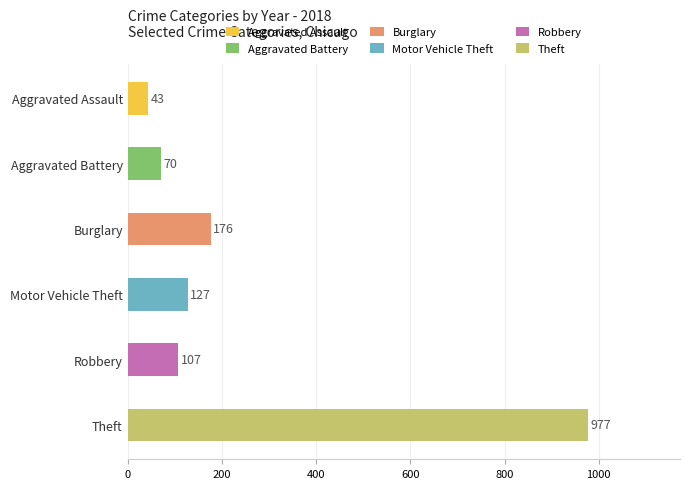

What is the minimum value shown in the chart?

43